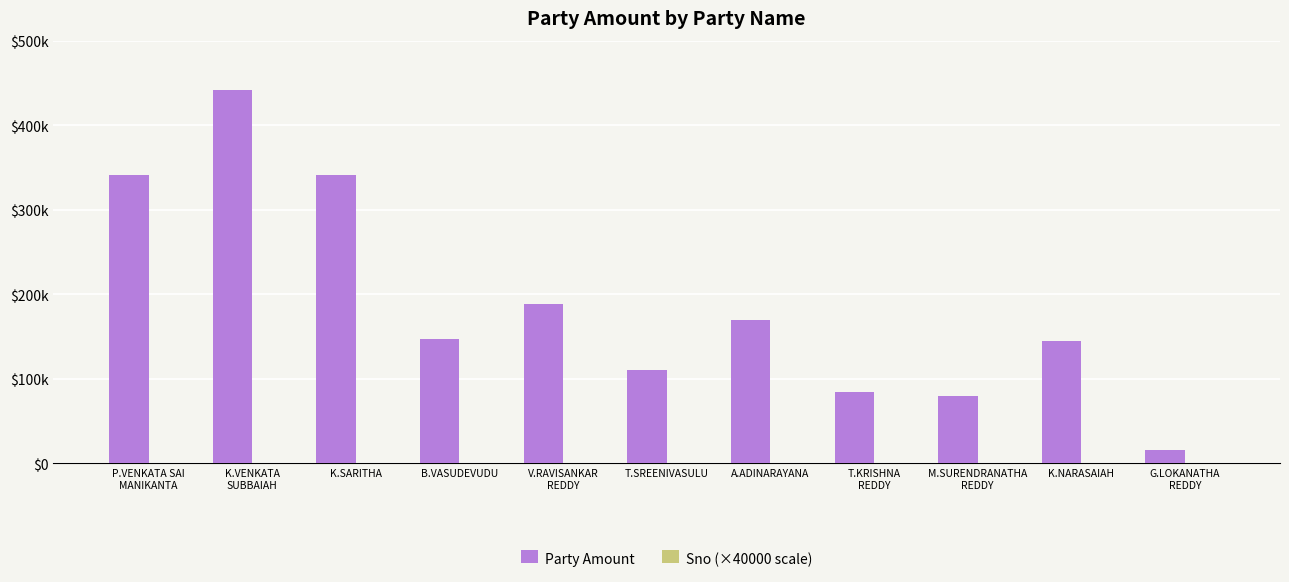

What is the difference between the Sno (×40000 scale) values at G.LOKANATHA
REDDY and K.VENKATA
SUBBAIAH?

9